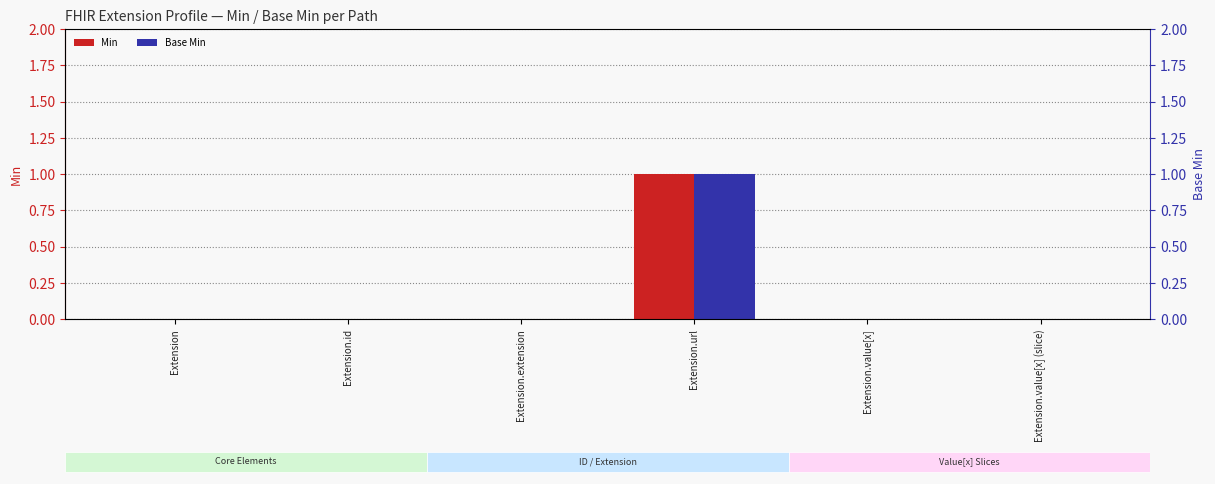

The value of Base Min at Extension.id is 0. True or false?

True